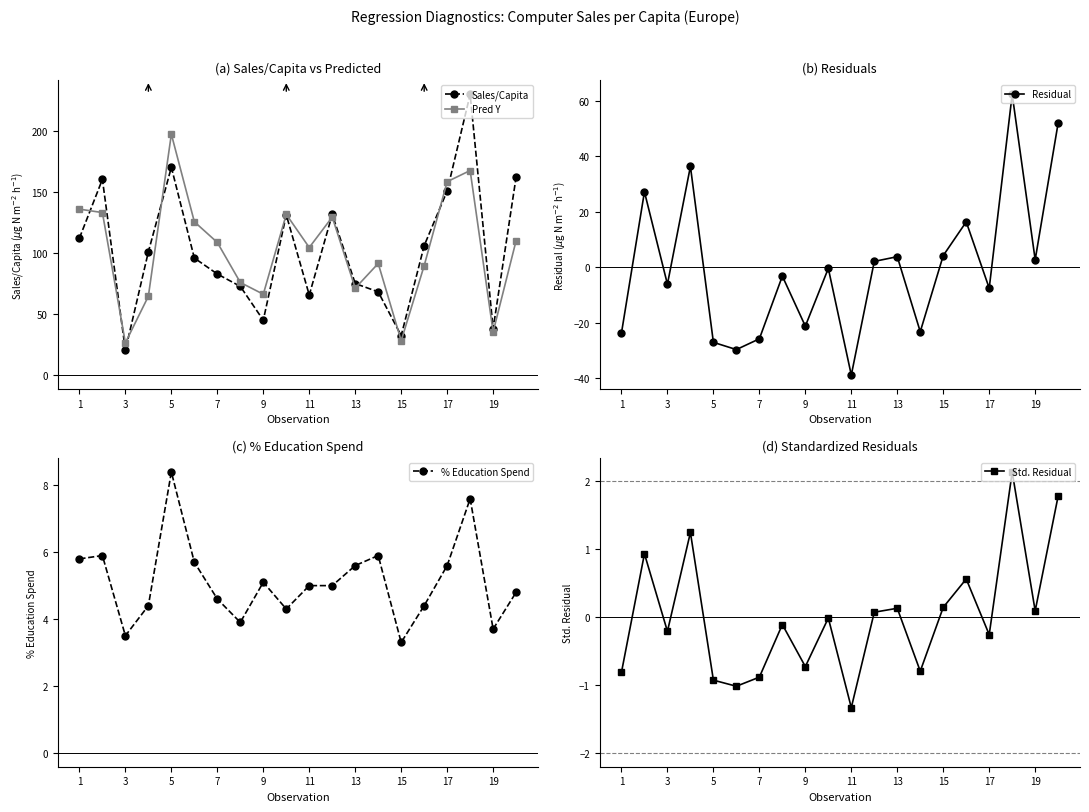

True or false: Std. Residual and Pred Y intersect in this chart.

False